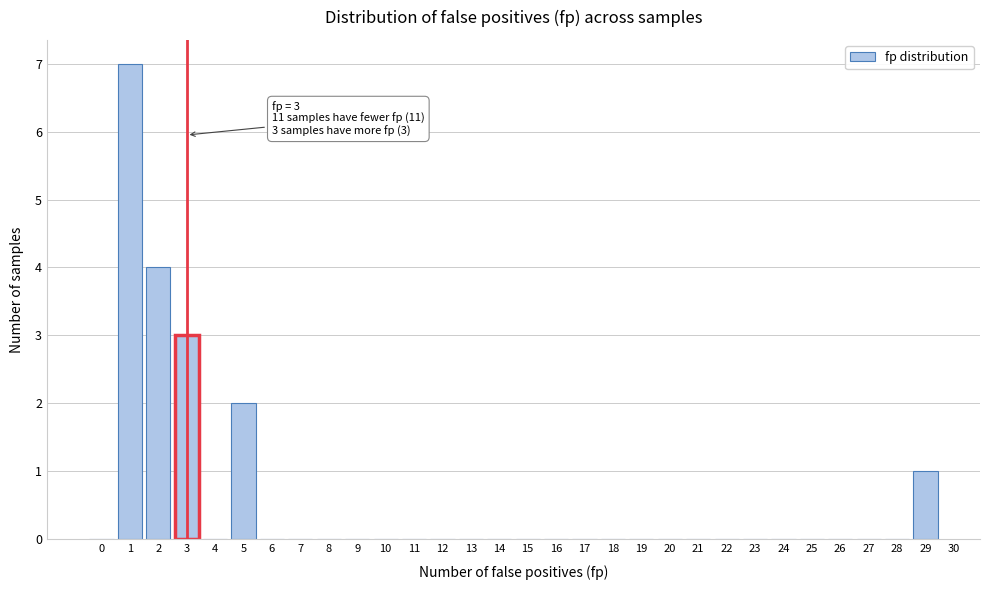

Which range on the x-axis has the tallest bar?

0.5 to 1.5